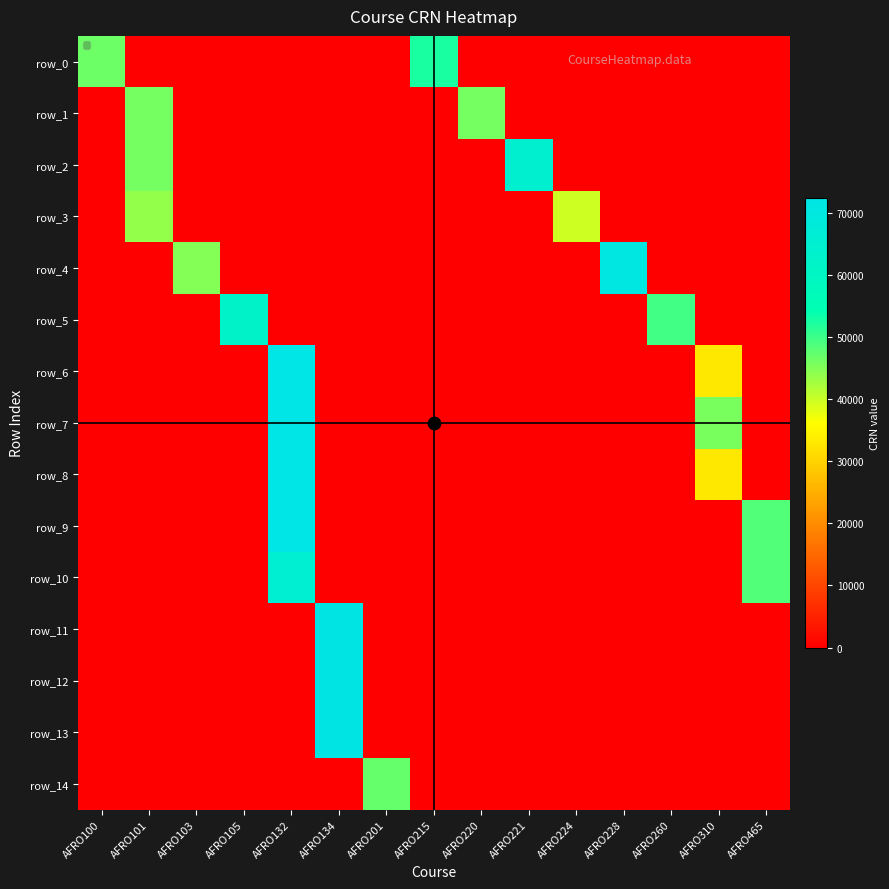

Which series has the largest total across all categories?

row_9